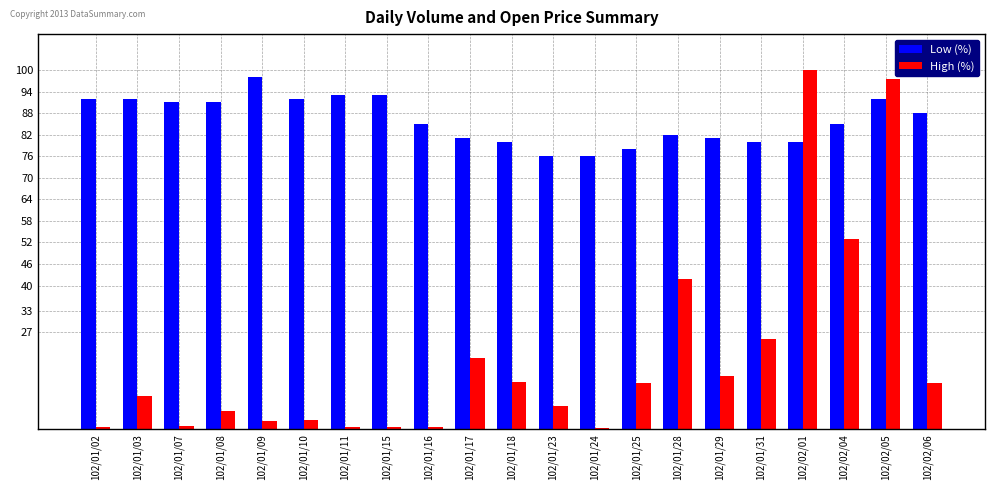

How many data points does each series have?

21